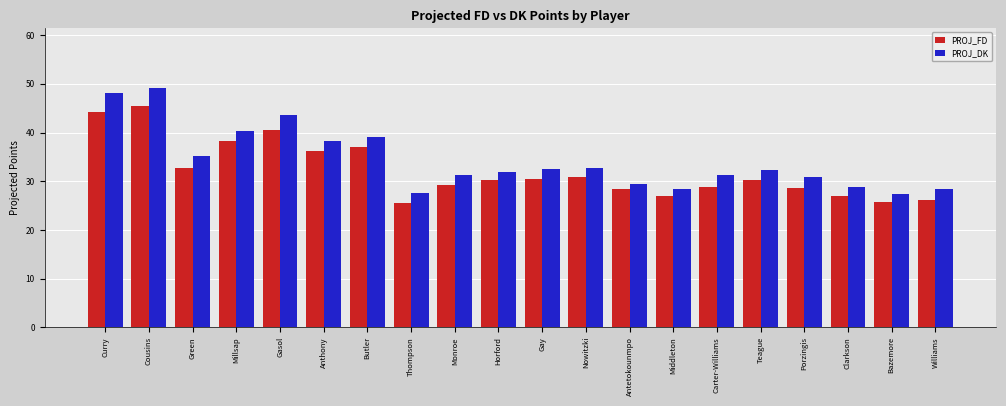

What is the value of the PROJ_FD bar at the 16th from the left?

30.2